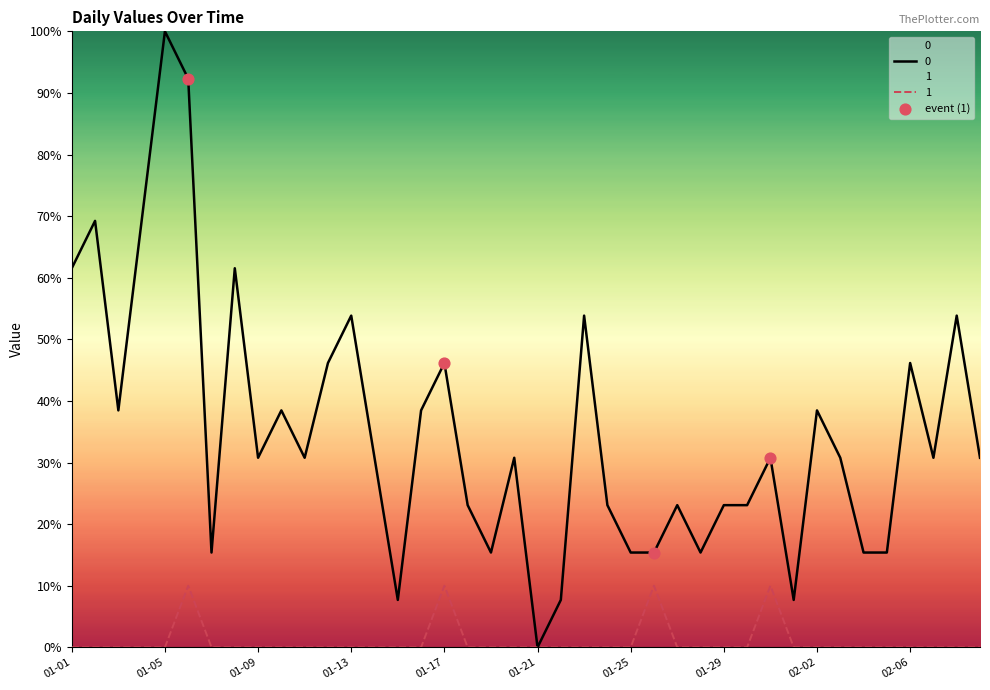

The value of 0 at 02-02 is 50.1. True or false?

False